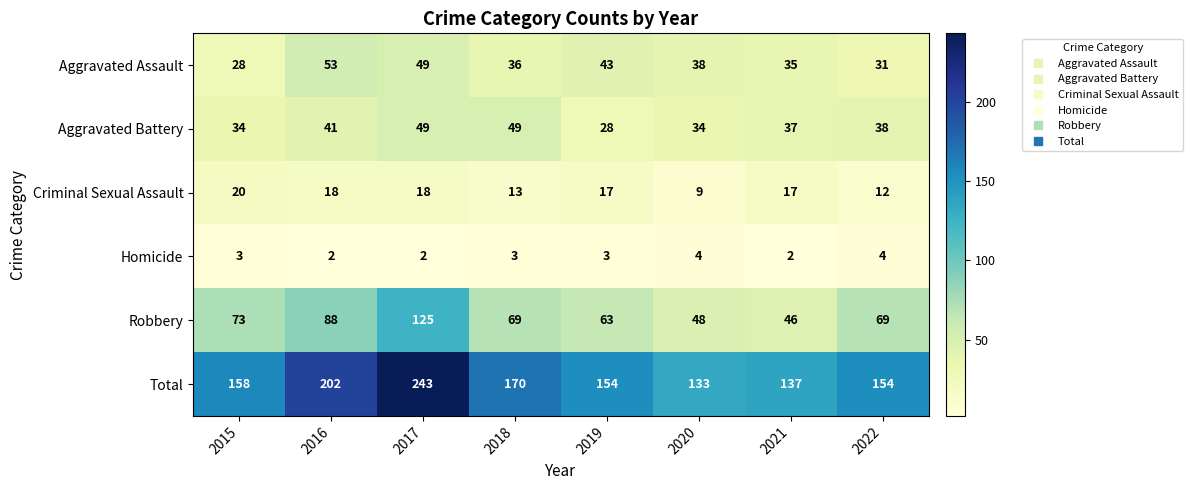

At which label does Aggravated Battery first exceed 38?

2016